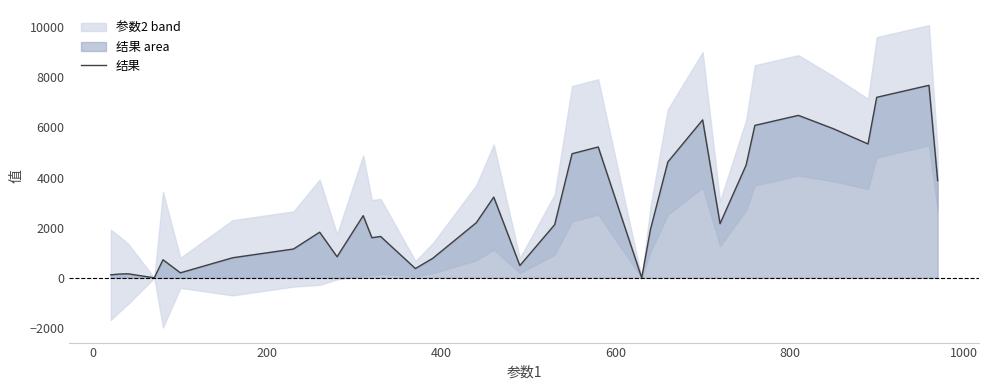

True or false: there are more than 1 points higher than both neighbors.

True